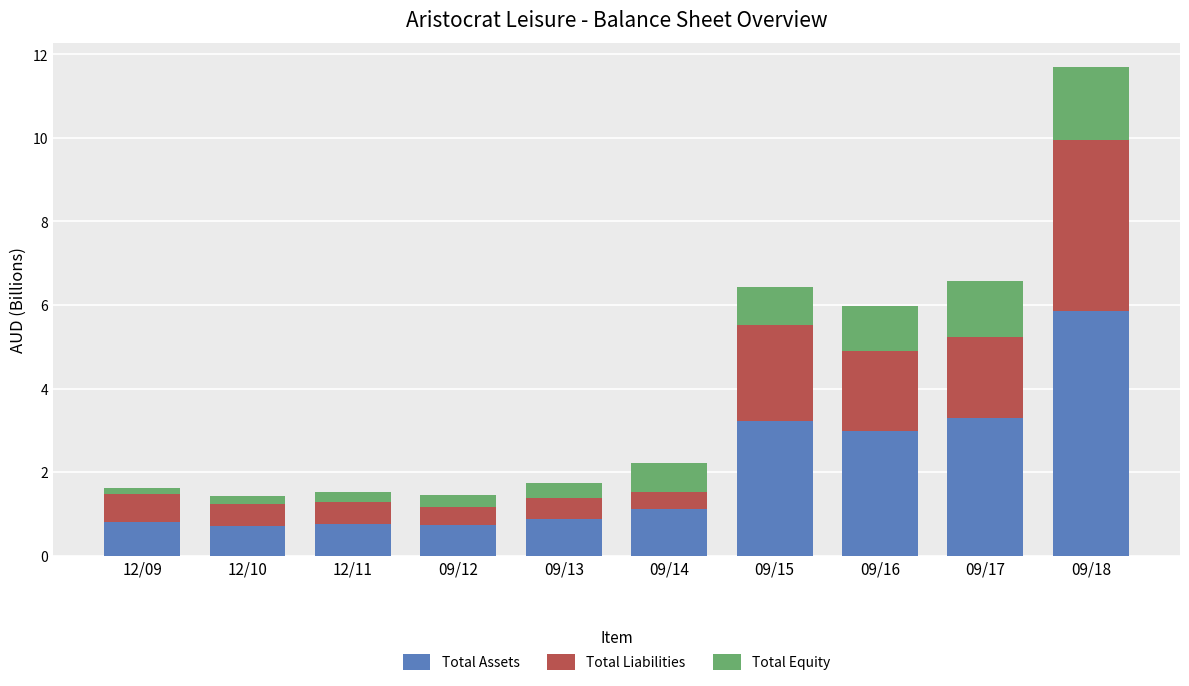

What is the sum of all Total Assets values?

20.3